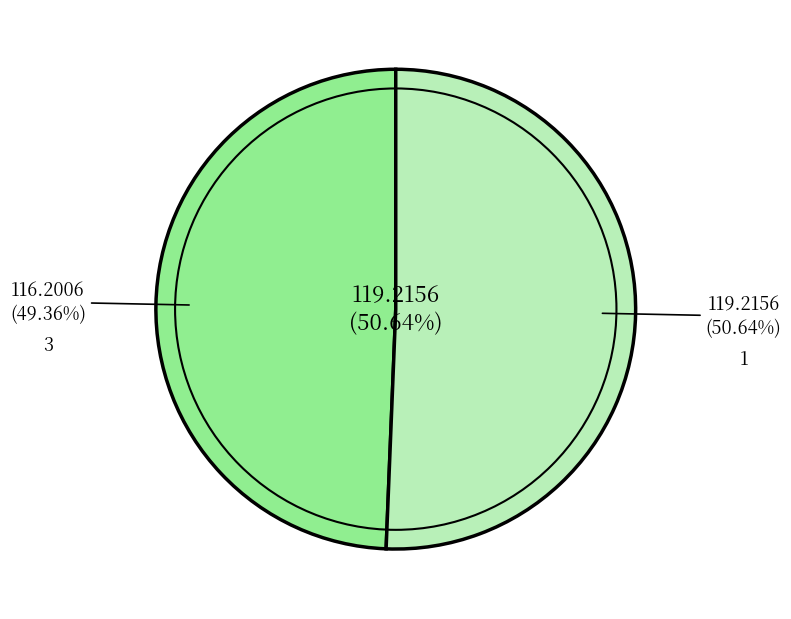

What percentage is the 1 slice, to the nearest percent?

51%